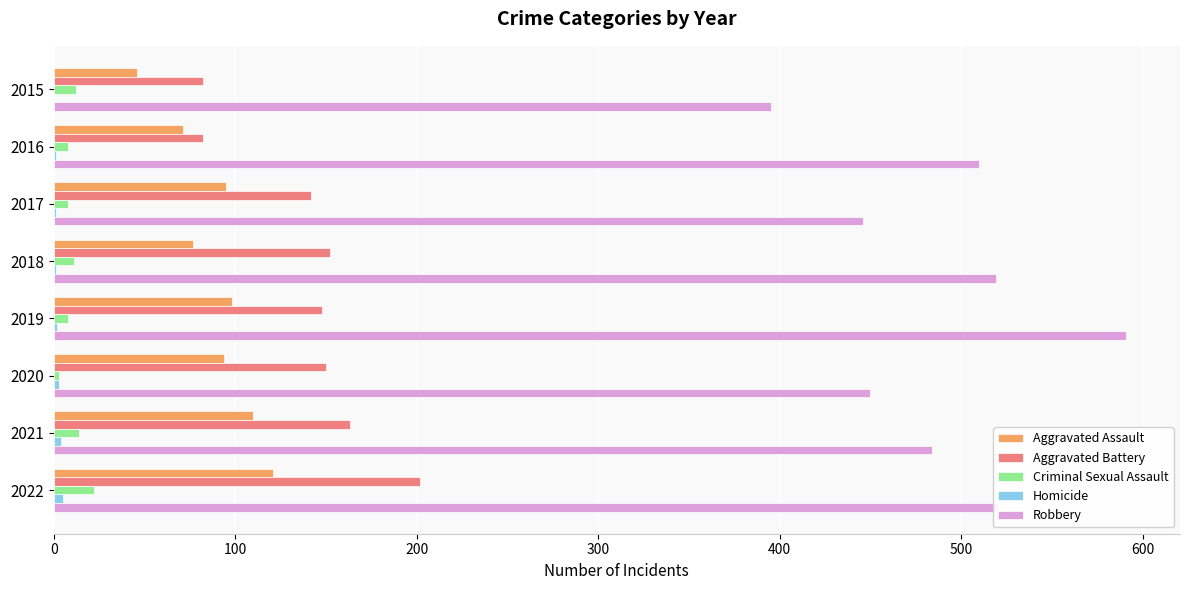

Which series has the largest total across all categories?

Robbery